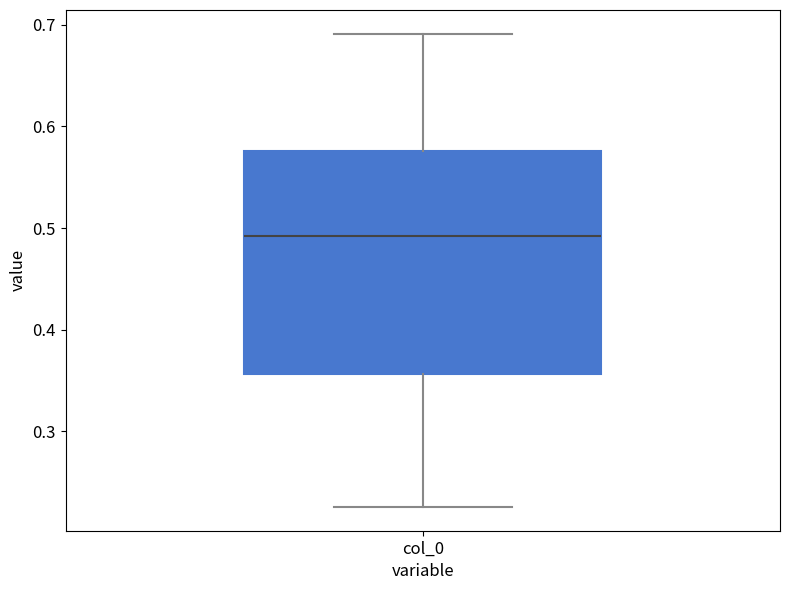

Read this box plot against the y-axis: the position of the median line, the range covered by the box, and the ends of both whiskers. The values are not printed on the chart, so give them approximately, as read against the axis.

median 0.49, box 0.36 to 0.58, whiskers 0.23 to 0.69